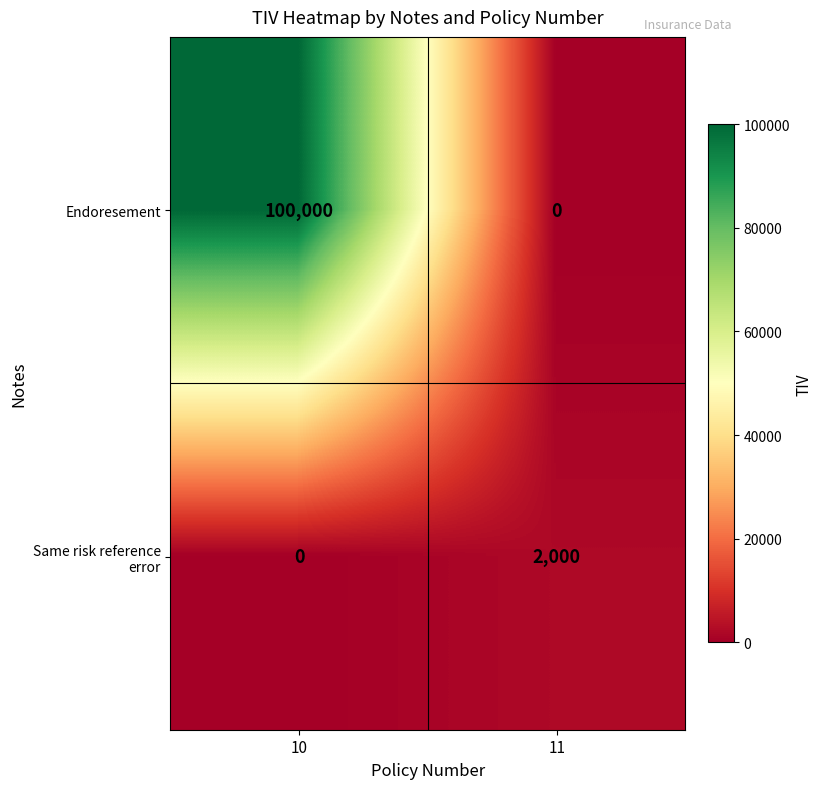

What is the difference between the maximum and minimum values in the Same risk reference error series?

2000